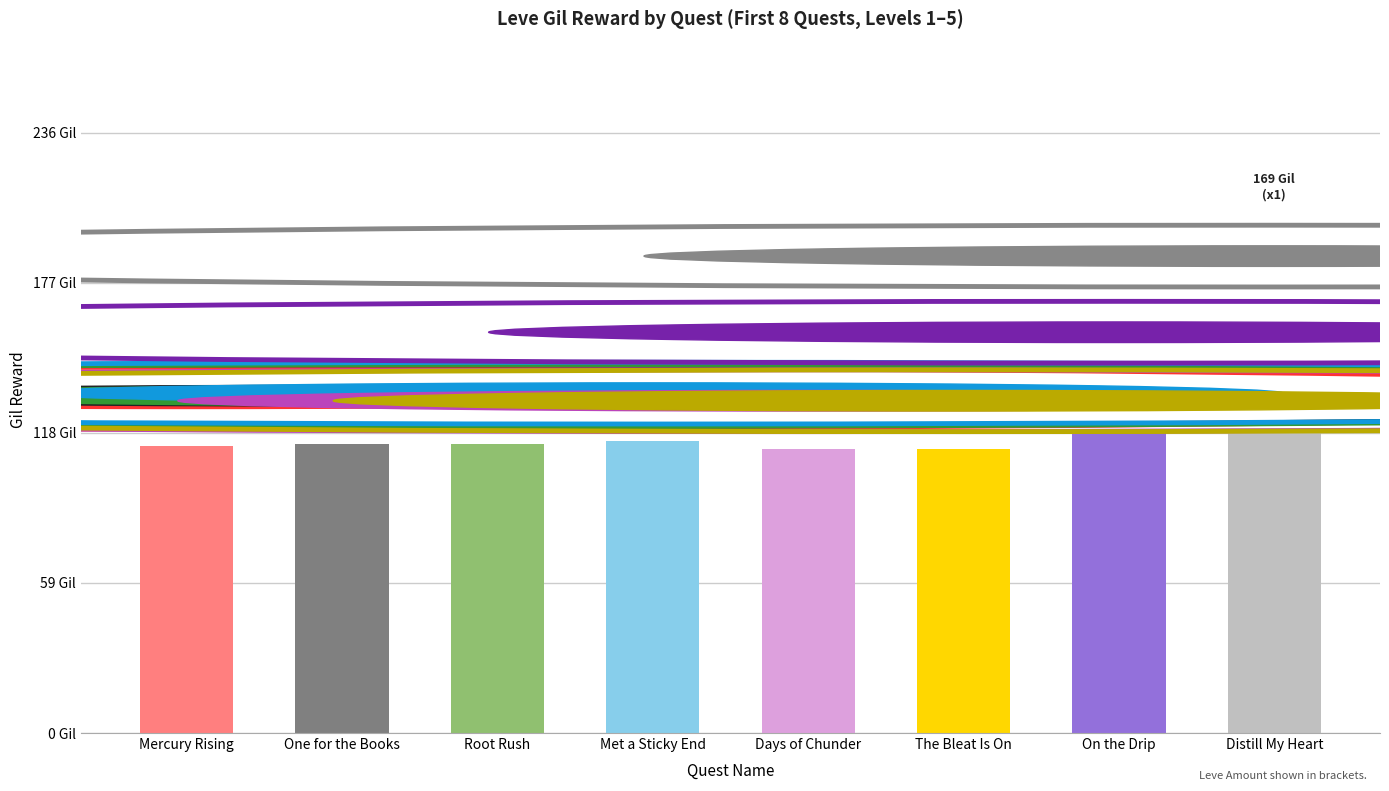

Does the chart contain any negative values?

No